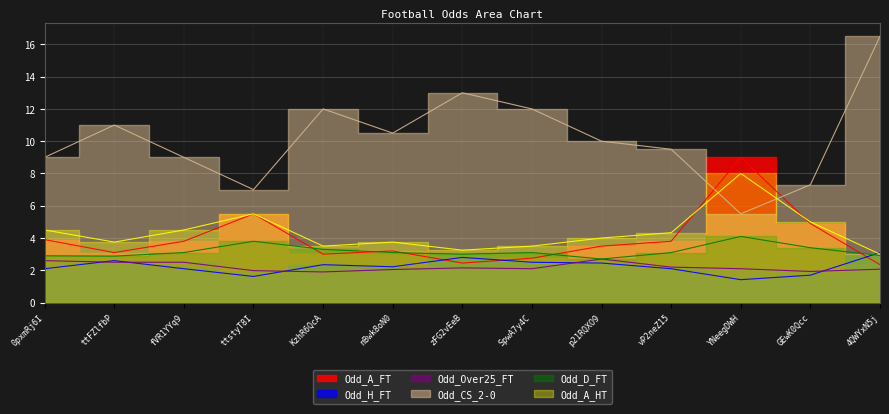

What is the lowest value of the Odd_CS_2-0 series?

5.5